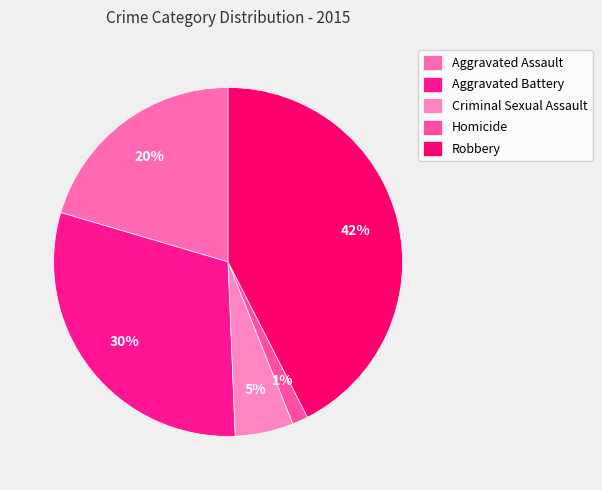

Does any single category account for the majority?

No